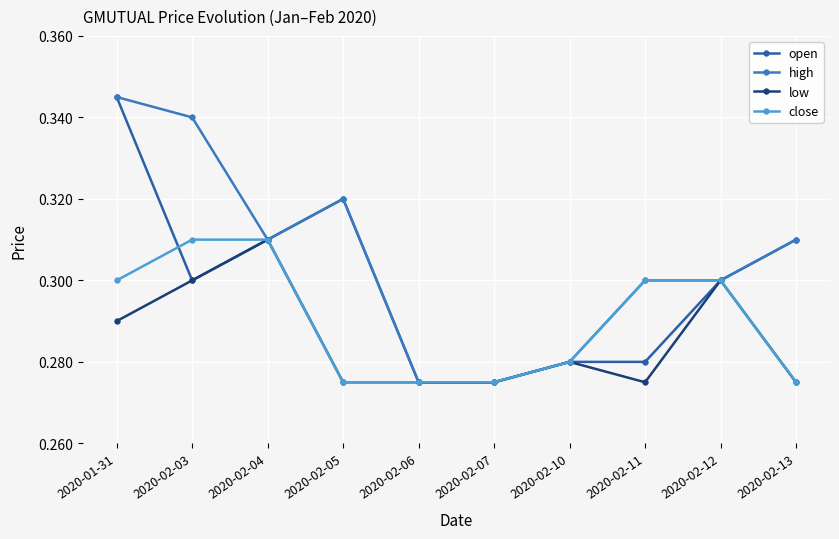

Where is the first local minimum for high?

2020-02-04